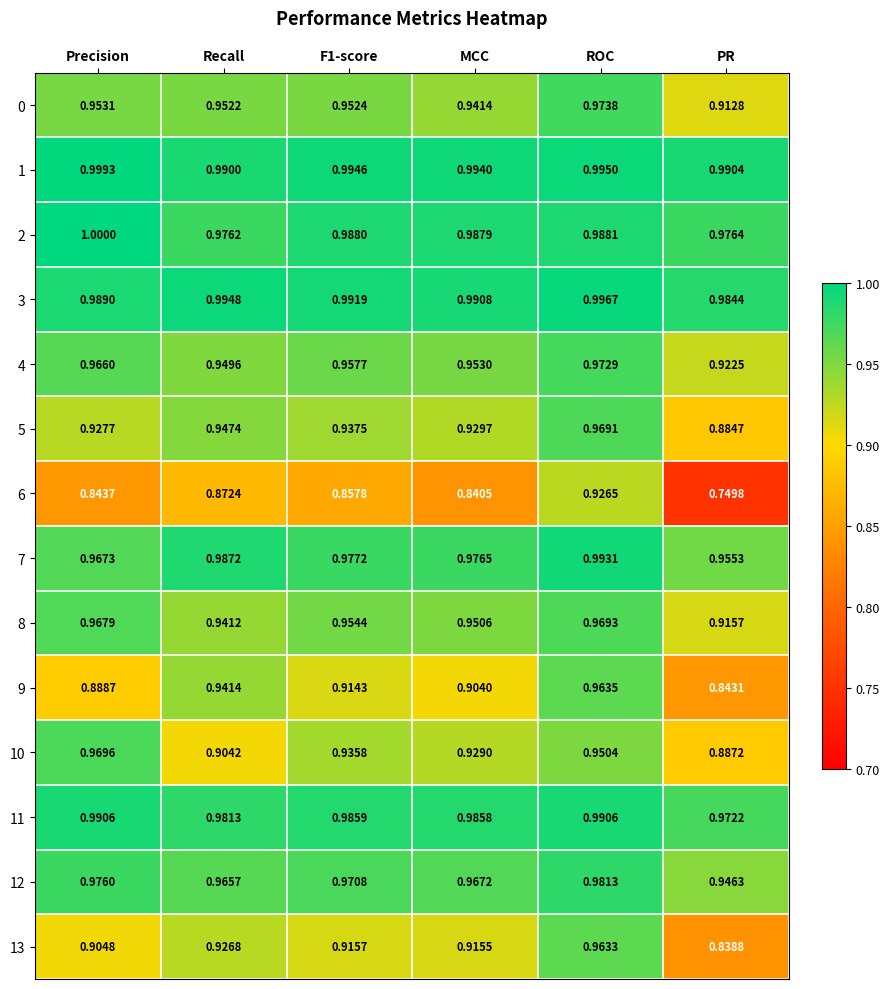

Which series has the largest total across all categories?

1